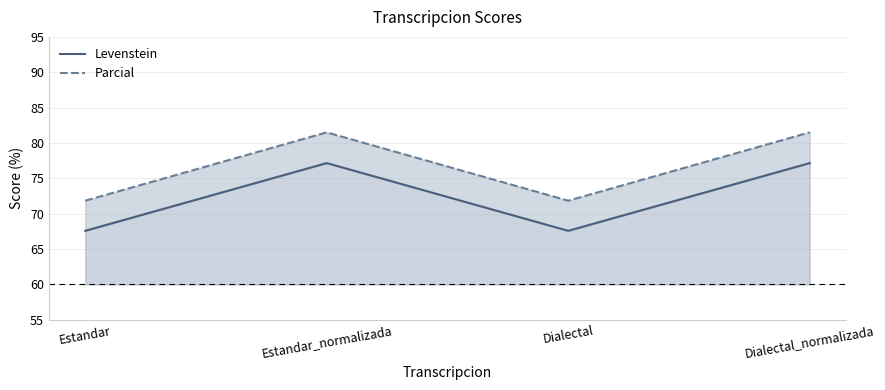

What are all the series names shown in the legend?

Levenstein, Parcial